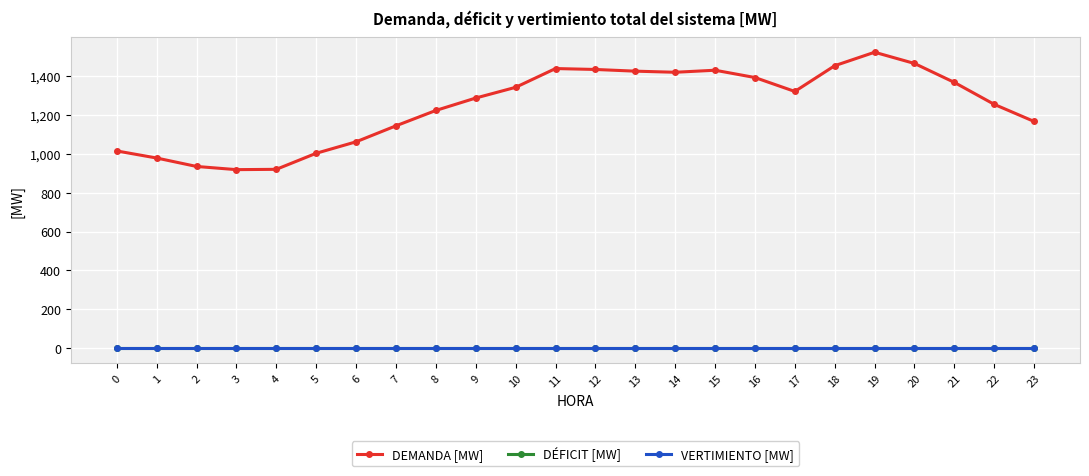

Reading right to left, what are all the values shown in this chart?

DEMANDA [MW]: 1165.2	1253.1	1365.8	1463.1	1520.8	1451.6	1319.4	1390.9	1428.4	1417.9	1423.6	1432.3	1437.0	1340.6	1285.6	1221.8	1142.9	1060.8	1001.9	919.4	917.8	934.2	977.5	1013.8
DÉFICIT [MW]: 0.0	0.0	0.0	0.0	0.0	0.0	0.0	0.0	0.0	0.0	0.0	0.0	0.0	0.0	0.0	0.0	0.0	0.0	0.0	0.0	0.0	0.0	0.0	0.0
VERTIMIENTO [MW]: 0.0	0.0	0.0	0.0	0.0	0.0	0.0	0.0	0.0	0.0	0.0	0.0	0.0	0.0	0.0	0.0	0.0	0.0	0.0	0.0	0.0	0.0	0.0	0.0